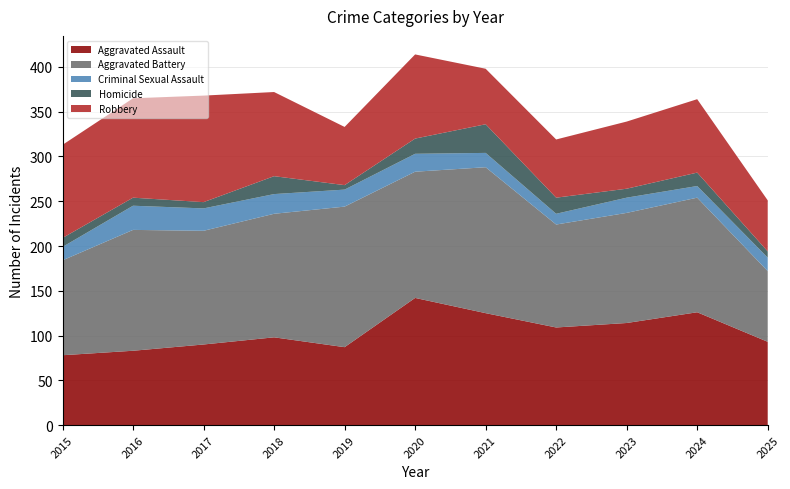

Reading left to right, extract all data points from this chart.

Aggravated Assault: 78	83	90	98	87	142	125	109	114	126	93
Aggravated Battery: 106	135	127	138	157	141	163	115	123	128	79
Criminal Sexual Assault: 15	27	25	22	19	20	16	12	17	13	15
Homicide: 10	9	7	20	5	17	32	18	10	15	7
Robbery: 104	111	119	94	65	94	62	65	75	82	57